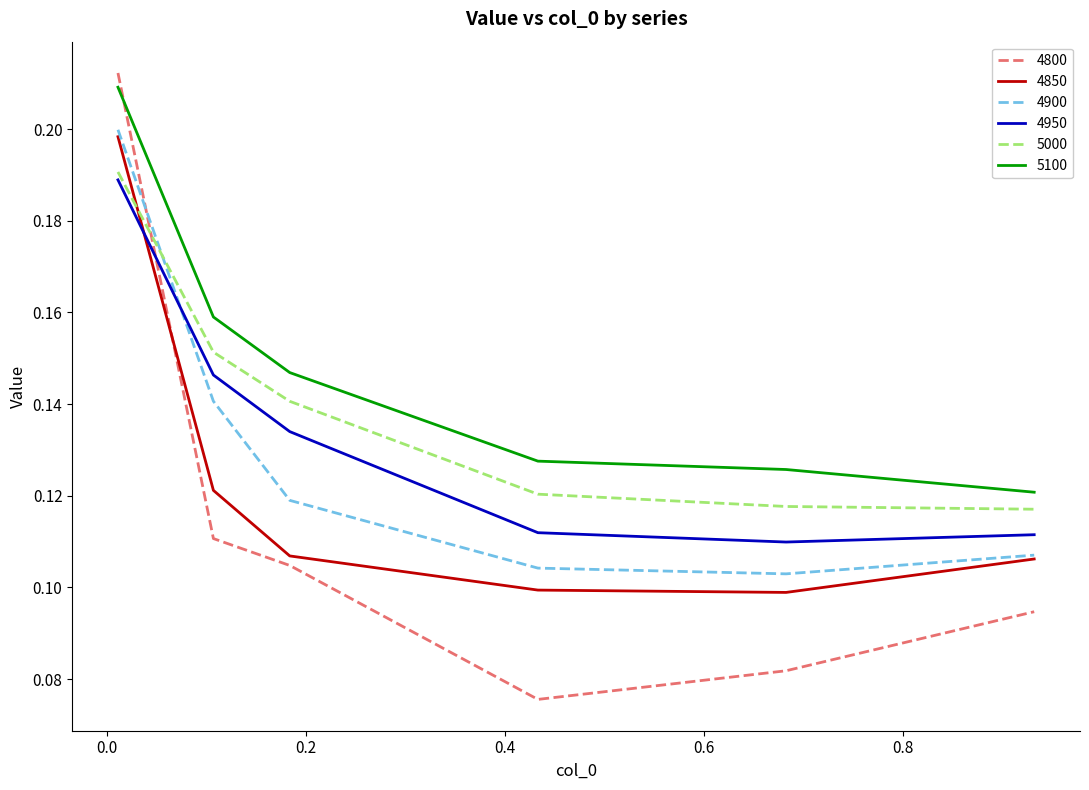

How many categories are shown in the chart?

6